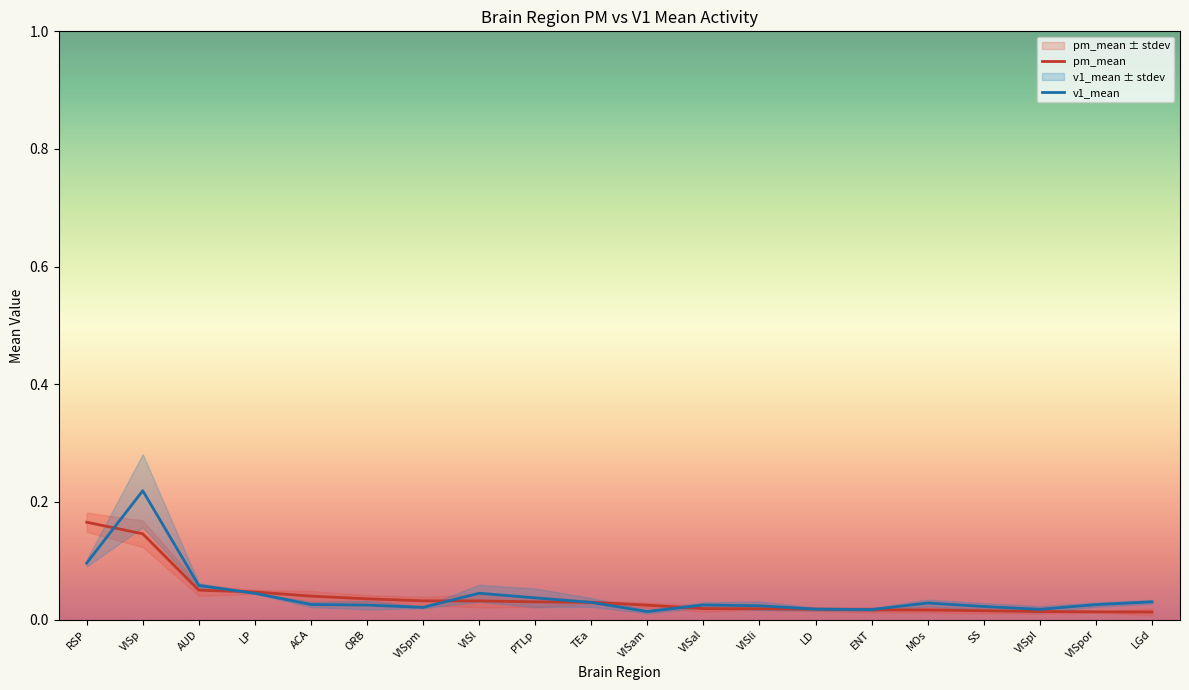

Which category has the lowest value in the v1_mean series?

VISam